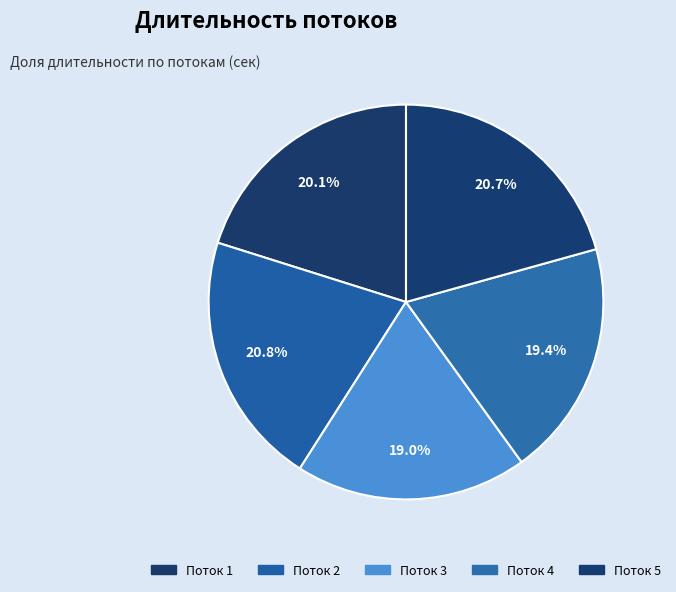

The Поток 5 slice represents 21% of the pie. True or false?

True